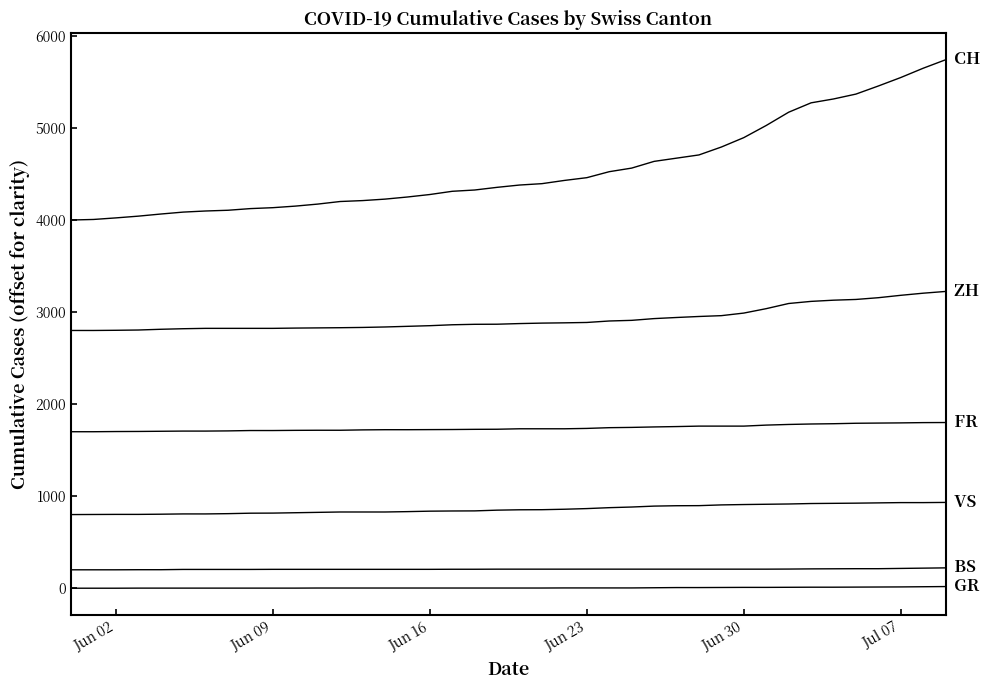

How many lines are shown in the chart?

6